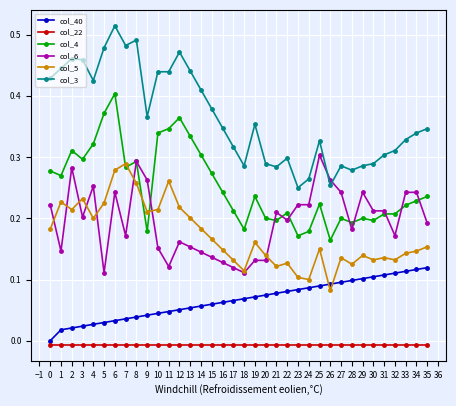

Which series has the widest spread of values?

col_3